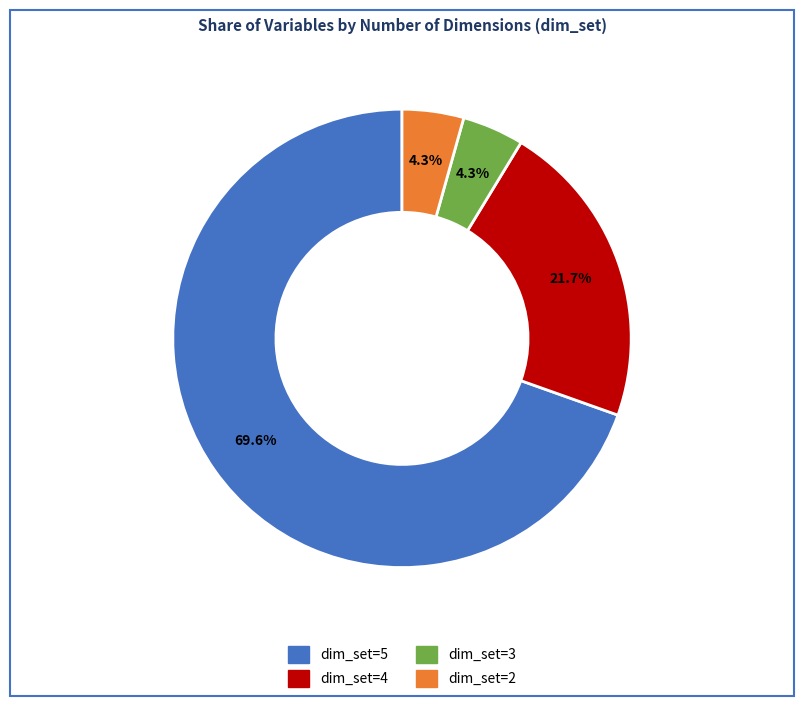

Is there a majority slice in this chart?

Yes